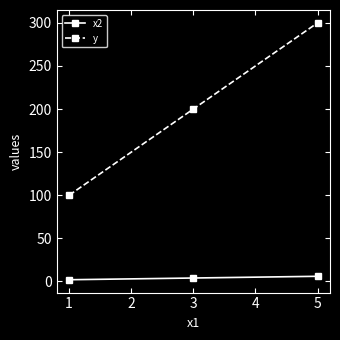

Rank the series by their maximum value, from lowest to highest.

x2, y